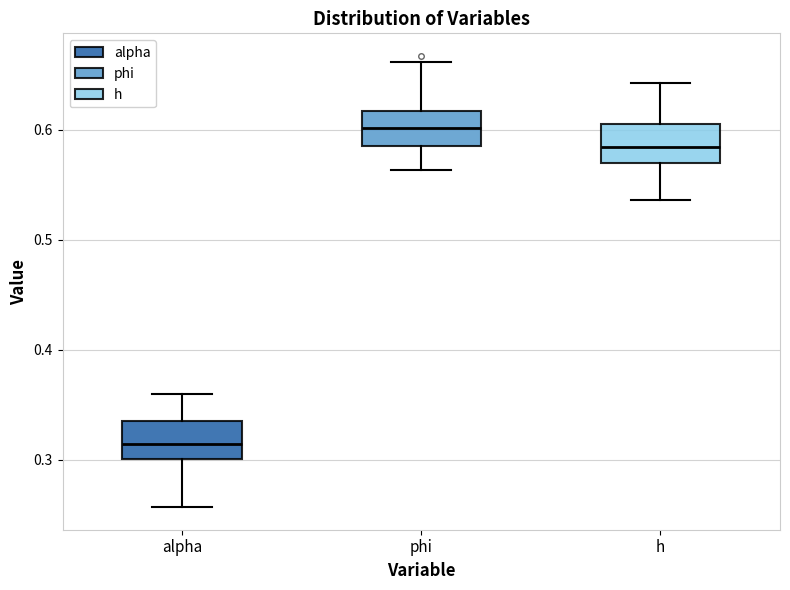

Reading left to right, transcribe this box plot: for each box, give where its median line is, the range the box spans, and where its two whiskers end, as read against the y-axis. The values are not printed on the chart, so give them approximately, as read against the axis.

alpha: median 0.31, box 0.30 to 0.33, whiskers 0.26 to 0.36
phi: median 0.60, box 0.58 to 0.62, whiskers 0.56 to 0.66
h: median 0.58, box 0.57 to 0.61, whiskers 0.54 to 0.64